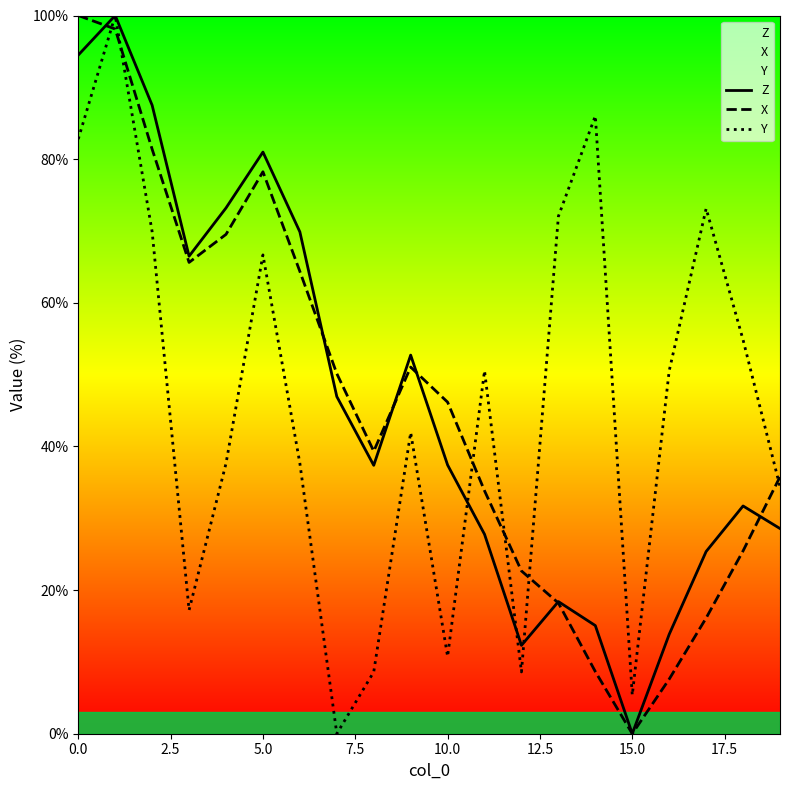

What is the difference between the maximum and minimum values in the Y series?

100.0